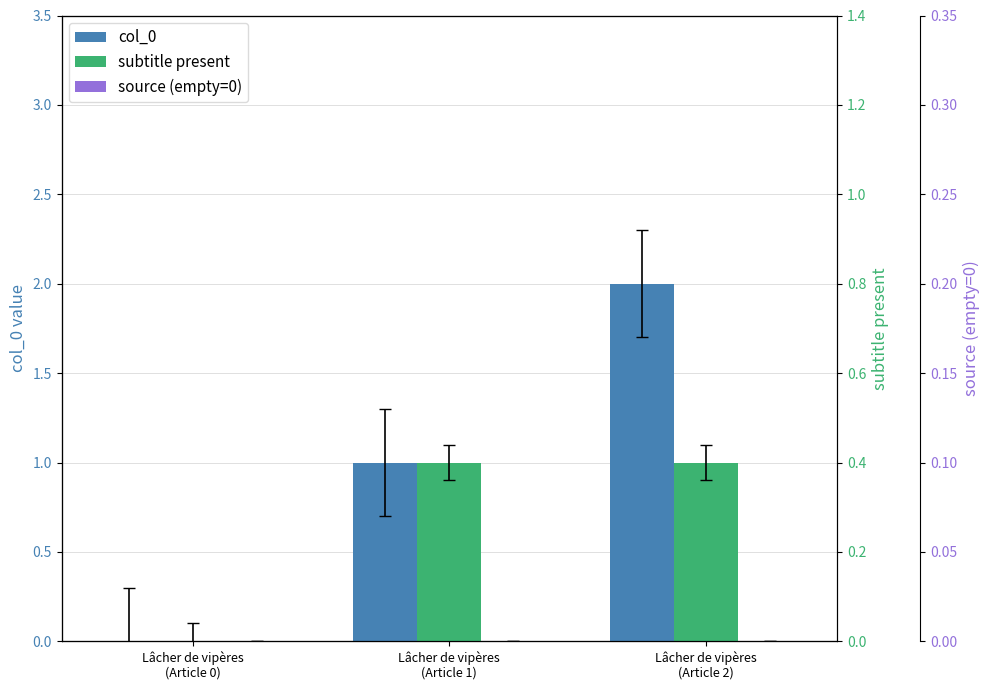

Which series has the widest spread of values?

col_0